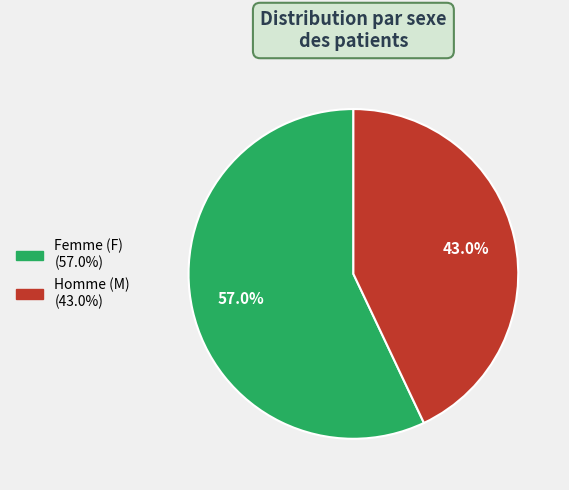

Does any single category account for the majority?

Yes